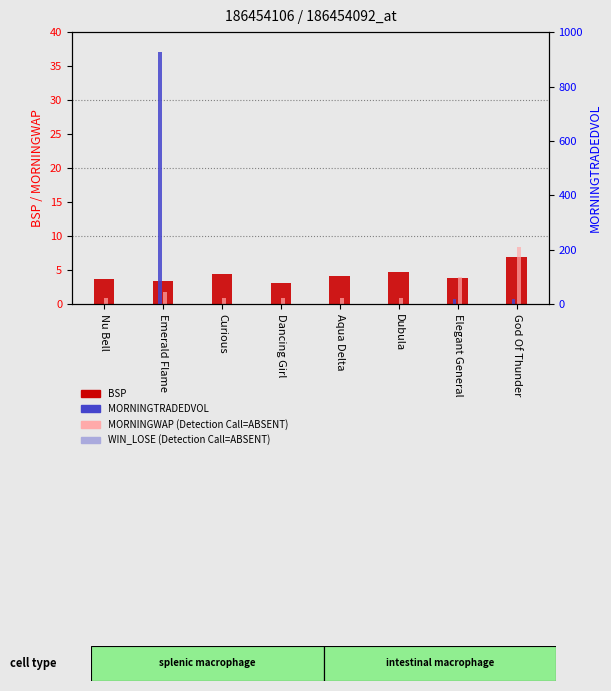

How many groups of bars are there?

8